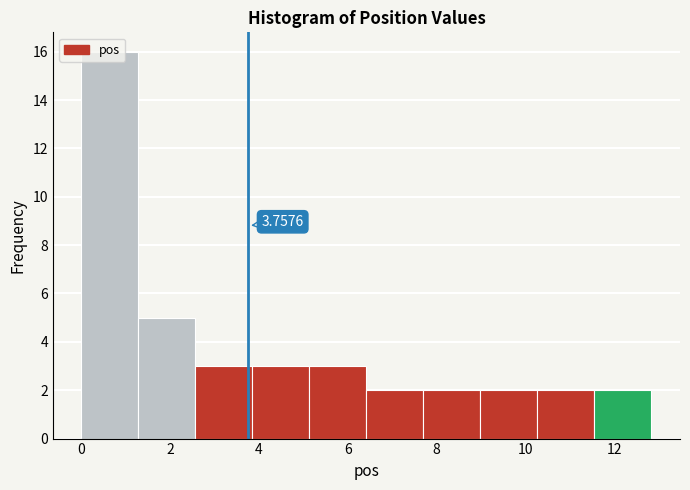

Which range on the x-axis has the tallest bar?

0.0 to 1.2